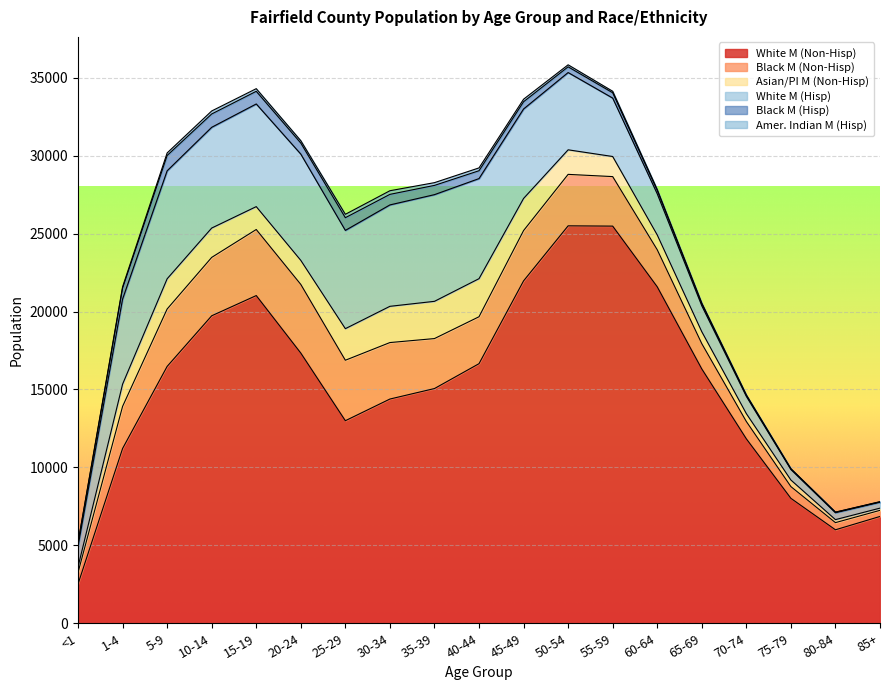

Reading left to right, what are all the values shown in this chart?

White M (Non-Hisp): <1=2519	1-4=11212	5-9=16479	10-14=19726	15-19=21023	20-24=17333	25-29=12995	30-34=14385	35-39=15058	40-44=16654	45-49=21966	50-54=25496	55-59=25478	60-64=21585	65-69=16316	70-74=11832	75-79=8015	80-84=5997	85+=6853
Black M (Non-Hisp): <1=737	1-4=2700	5-9=3681	10-14=3745	15-19=4238	20-24=4405	25-29=3879	30-34=3623	35-39=3206	40-44=3010	45-49=3226	50-54=3302	55-59=3177	60-64=2378	65-69=1623	70-74=1112	75-79=753	80-84=459	85+=392
Asian/PI M (Non-Hisp): <1=363	1-4=1427	5-9=1939	10-14=1883	15-19=1468	20-24=1543	25-29=2025	30-34=2325	35-39=2389	40-44=2443	45-49=2061	50-54=1575	55-59=1289	60-64=950	65-69=766	70-74=506	75-79=423	80-84=193	85+=141
White M (Hisp): <1=1323	1-4=5458	5-9=6927	10-14=6463	15-19=6585	20-24=6816	25-29=6304	30-34=6505	35-39=6844	40-44=6420	45-49=5739	50-54=4957	55-59=3747	60-64=2639	65-69=1666	70-74=1108	75-79=675	80-84=443	85+=378
Black M (Hisp): <1=209	1-4=701	5-9=984	10-14=856	15-19=813	20-24=711	25-29=815	30-34=677	35-39=594	40-44=505	45-49=466	50-54=368	55-59=343	60-64=225	65-69=138	70-74=71	75-79=40	80-84=33	85+=25
Amer. Indian M (Hisp): <1=33	1-4=86	5-9=163	10-14=192	15-19=169	20-24=151	25-29=218	30-34=233	35-39=176	40-44=181	45-49=161	50-54=128	55-59=95	60-64=49	65-69=26	70-74=19	75-79=11	80-84=5	85+=14